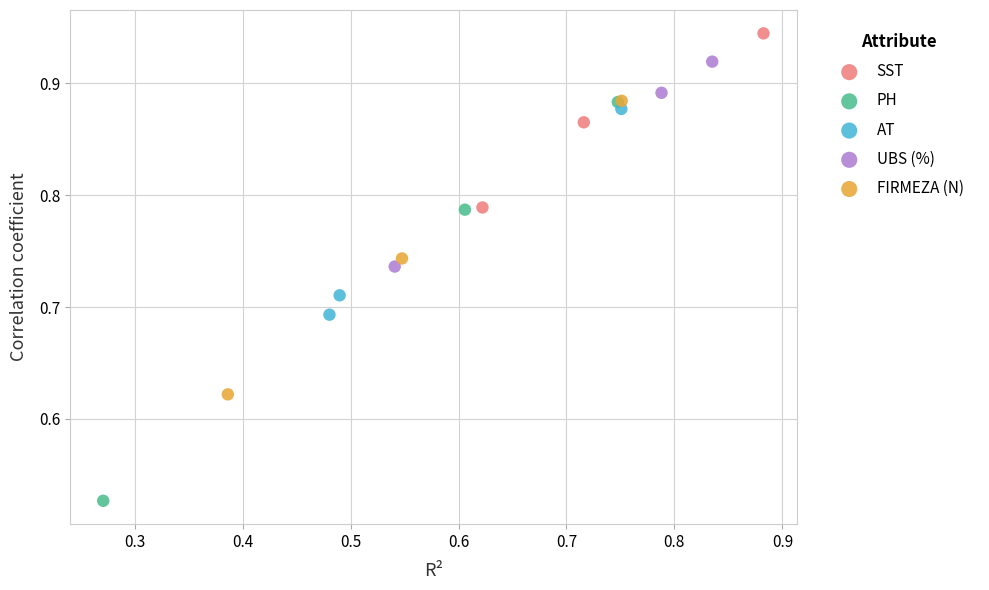

Which series has the widest spread of Y values?

PH